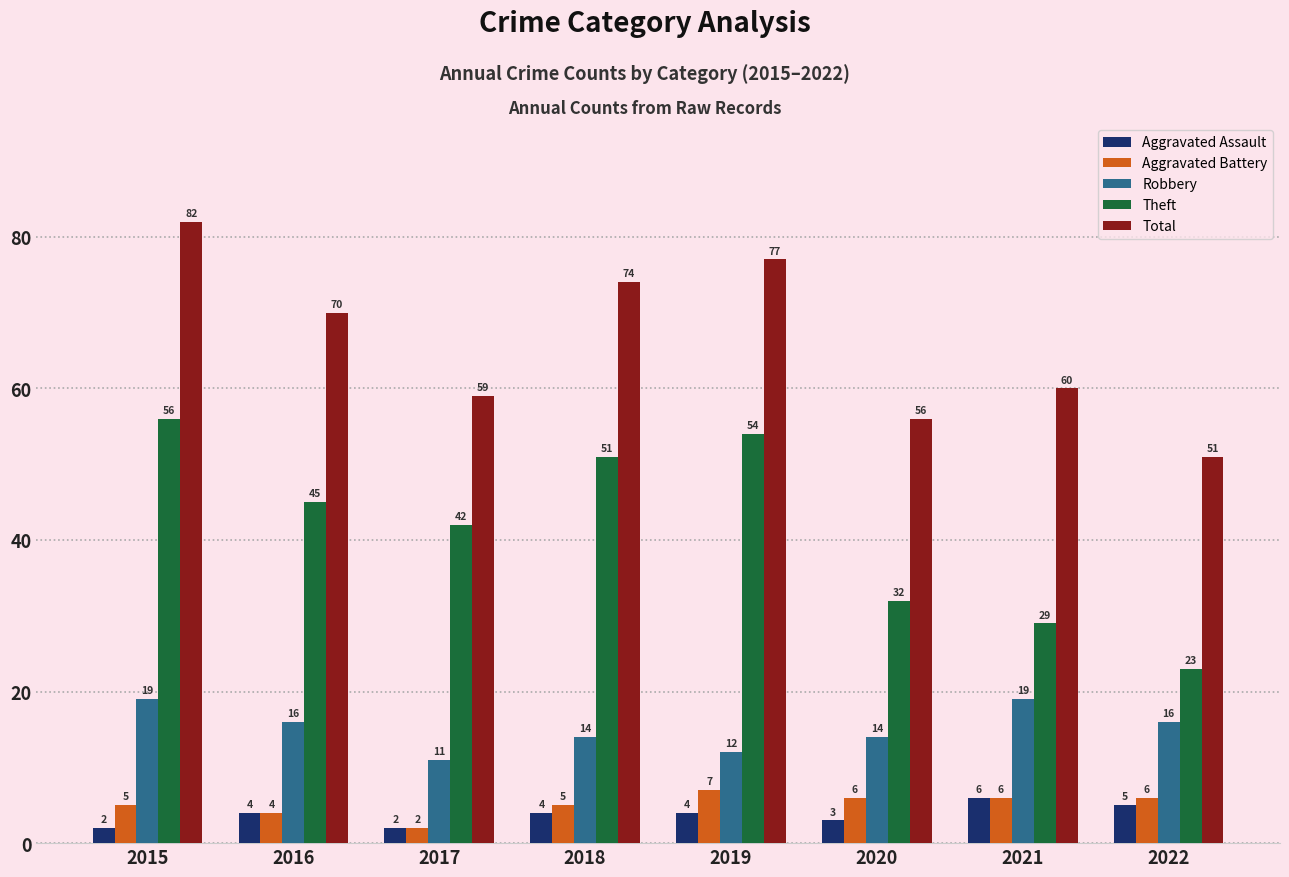

The Aggravated Assault series shows 4 at 2018. True or false?

True